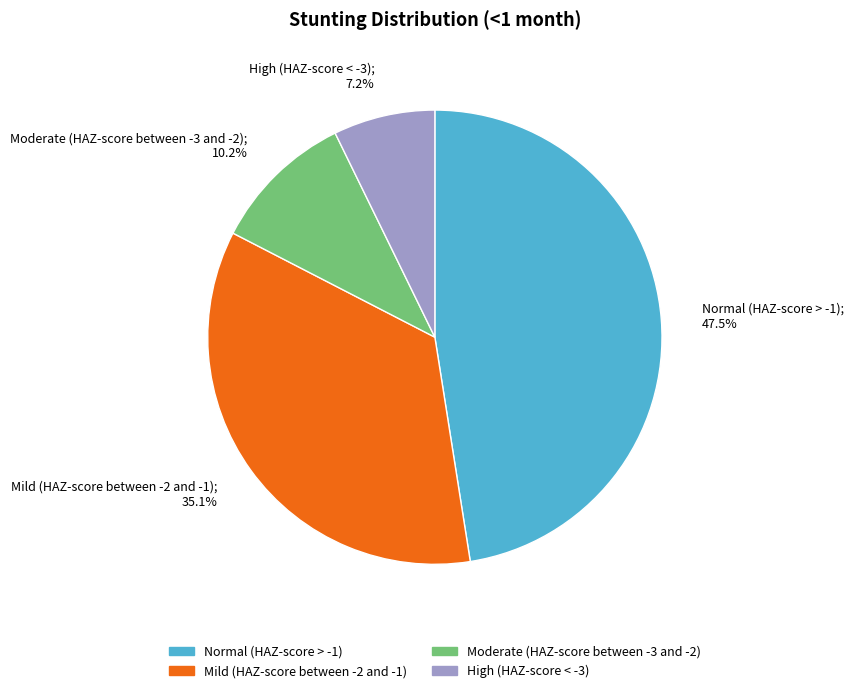

Is there any slice that represents more than half of the pie?

No